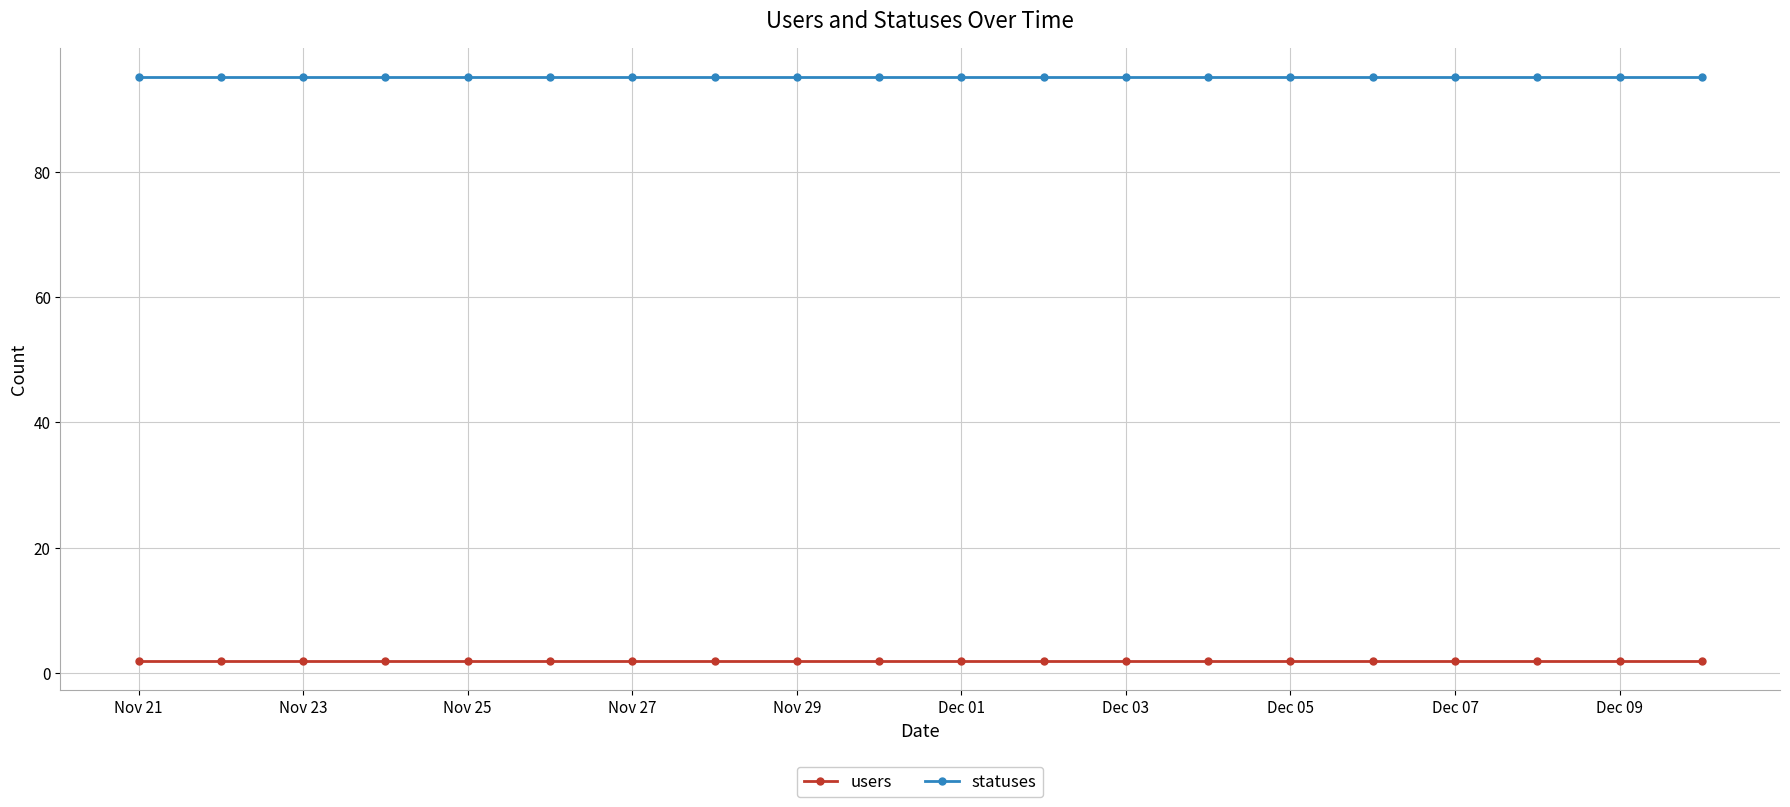

True or false: users and statuses intersect in this chart.

False